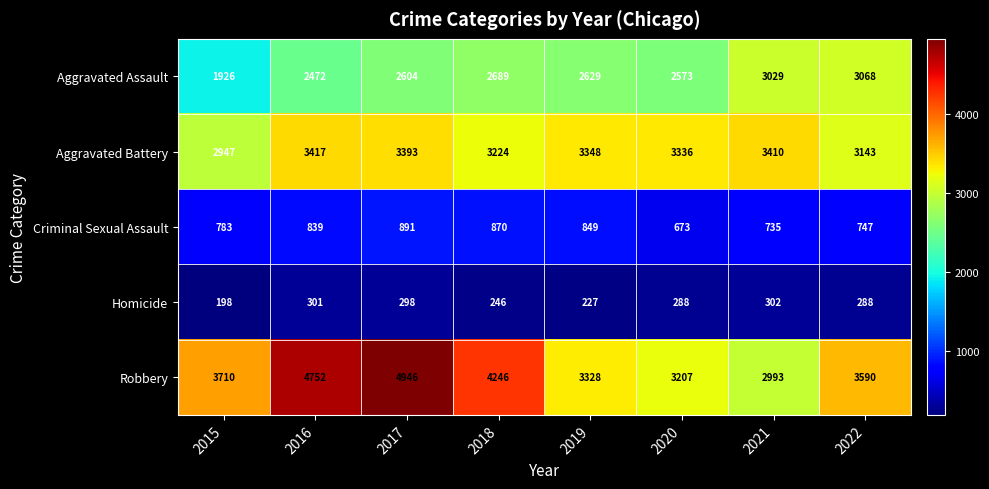

Rank the series by their maximum value, from lowest to highest.

Homicide, Criminal Sexual Assault, Aggravated Assault, Aggravated Battery, Robbery